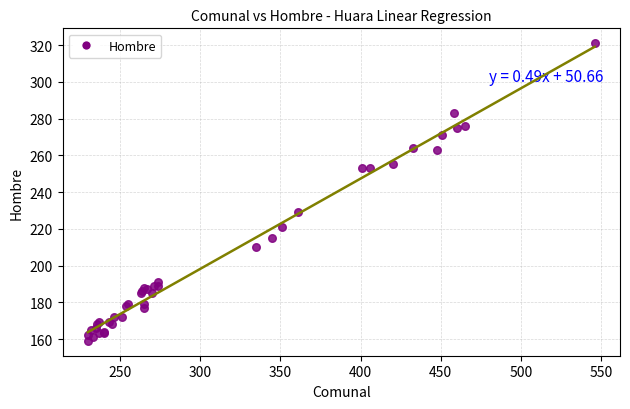

What Y value in the scatter plot is closest to 240?

229